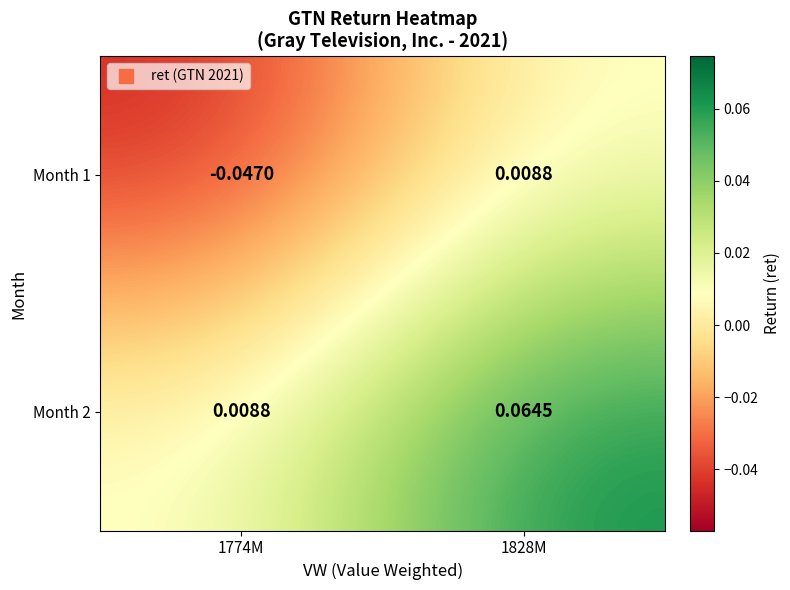

How many values in Month 1 are above zero?

1